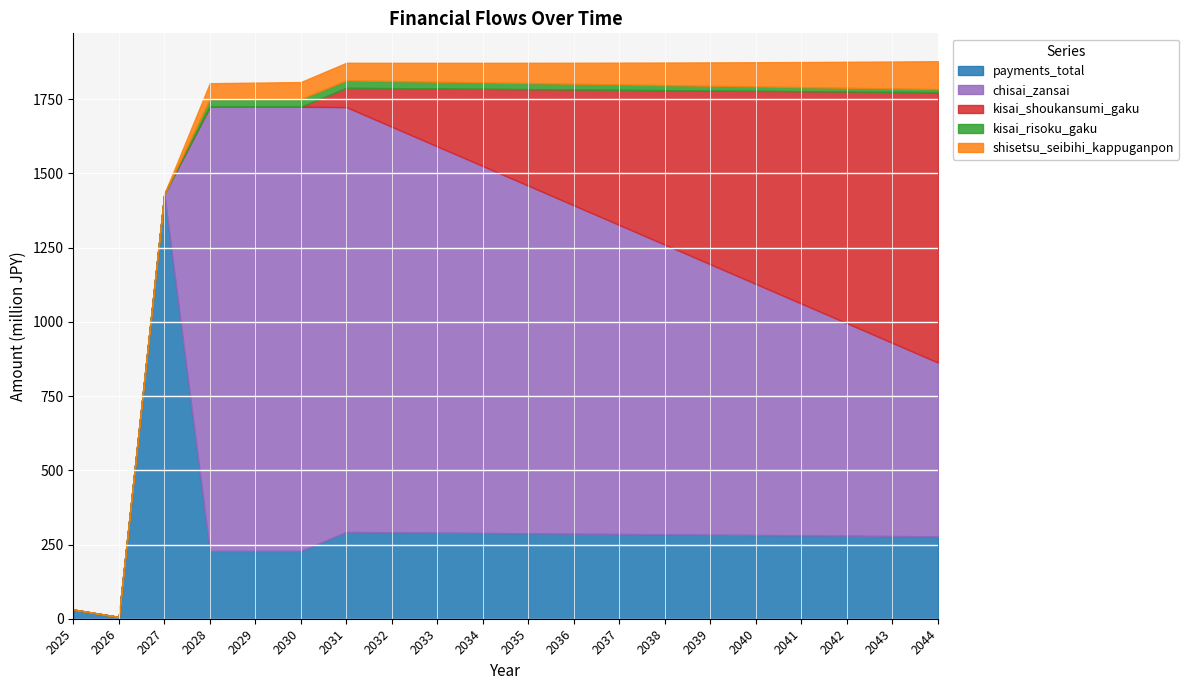

At which label does shisetsu_seibihi_kappuganpon reach its peak?

2044